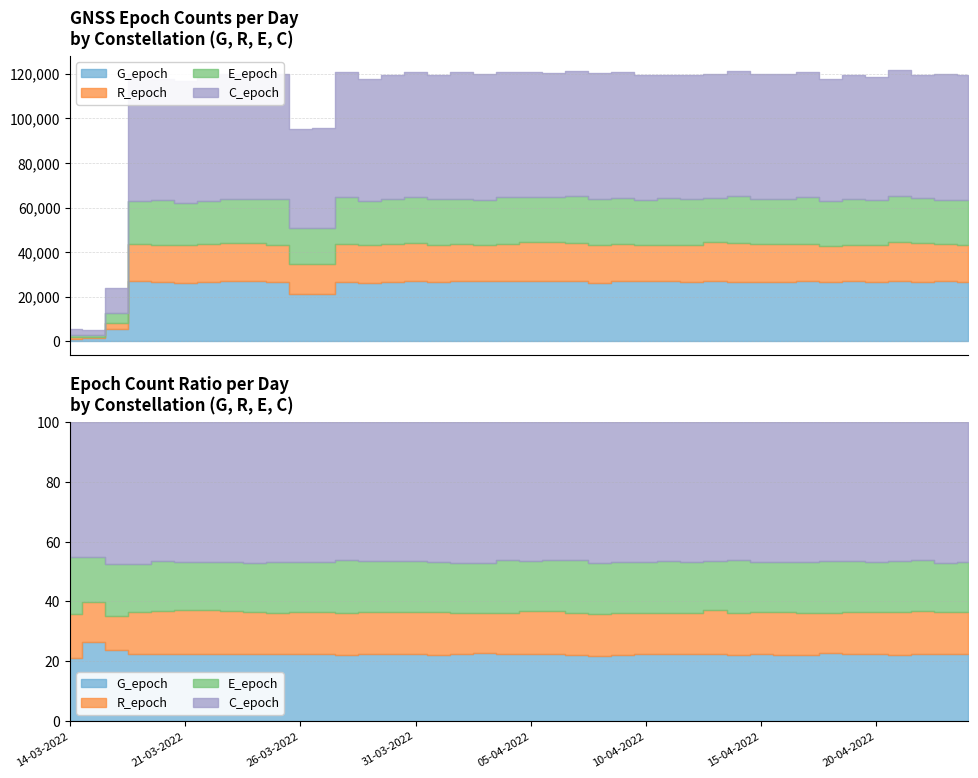

What position from the left is 27-03-2022?

12